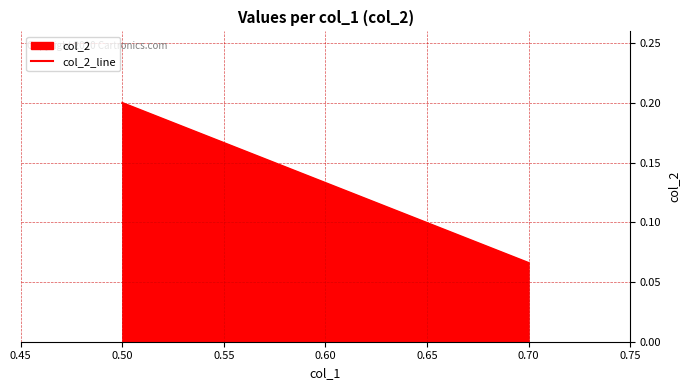

Which has a higher value, 0.50 or 0.70?

0.50